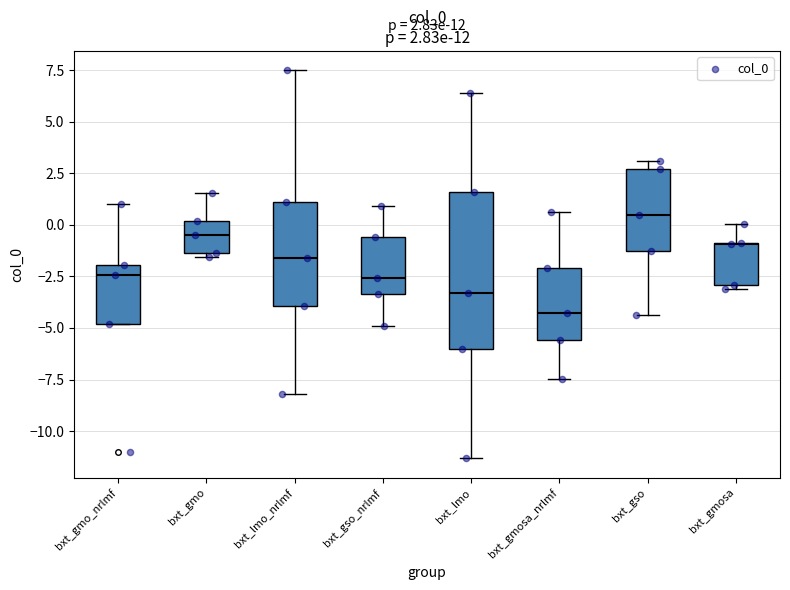

Comparing the boxes themselves (not the whiskers), which one is the tallest?

bxt_lmo